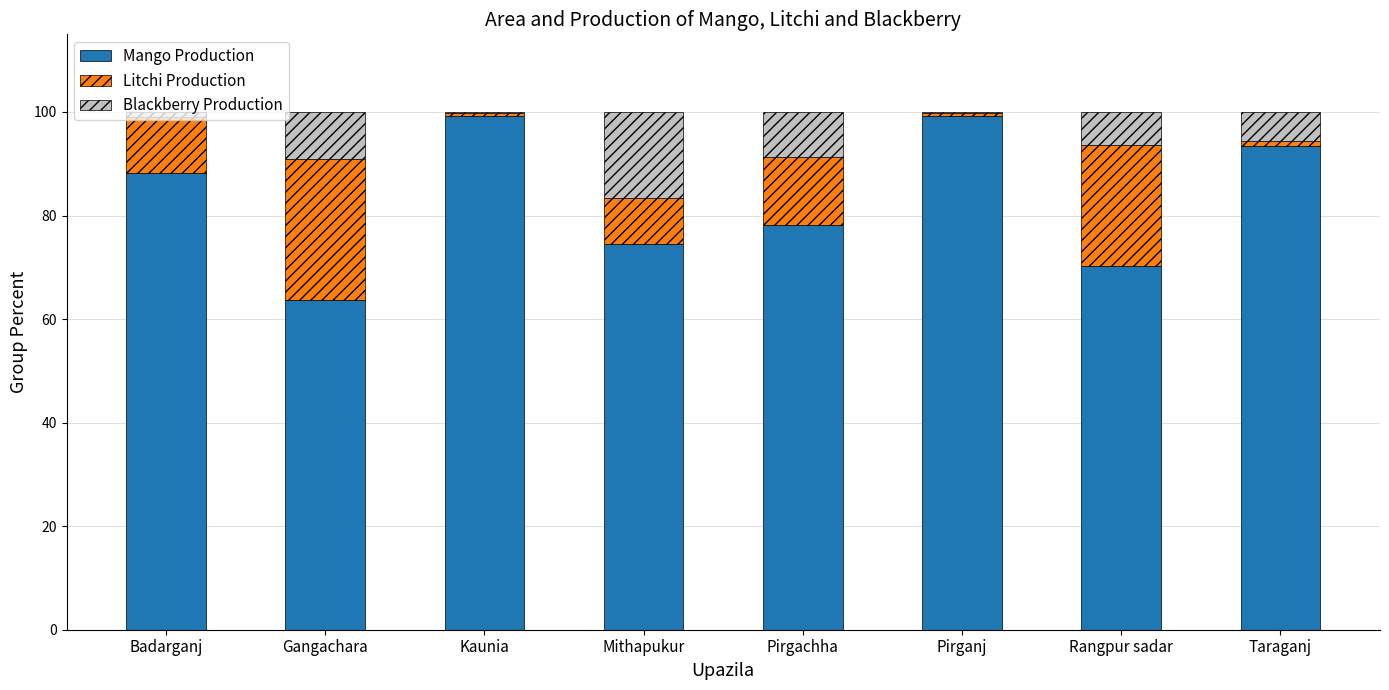

How many data points does each series have?

8